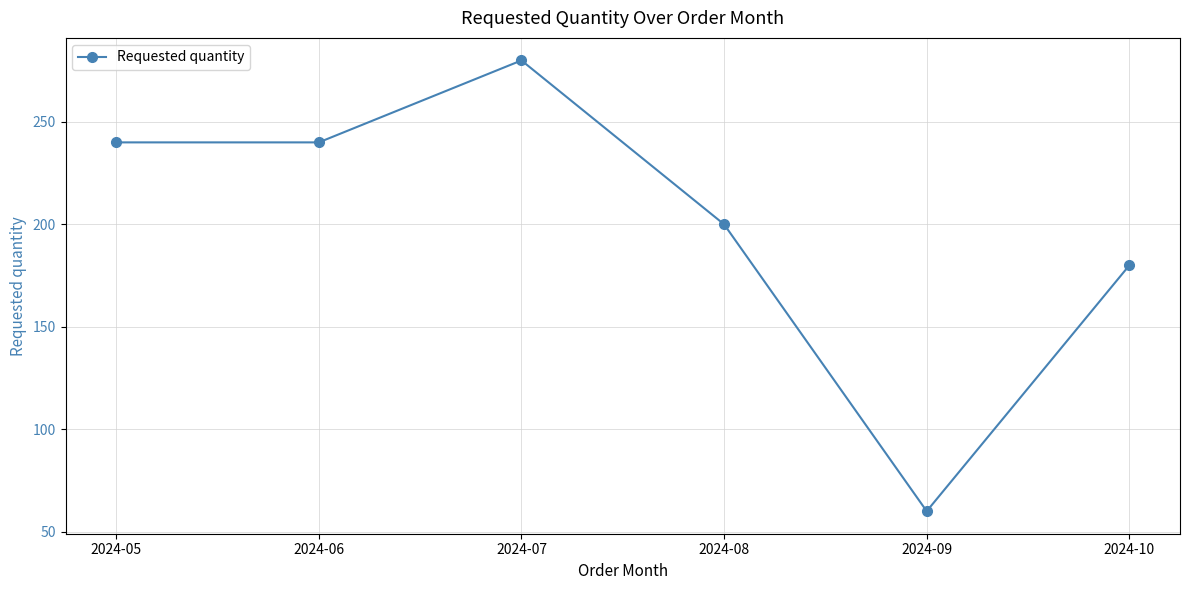

Read the value at 2024-08, to the nearest 10.

200